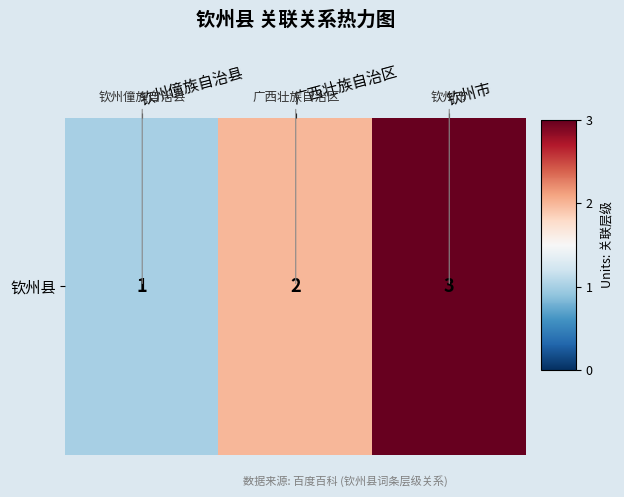

How many distinct data groups are displayed?

1